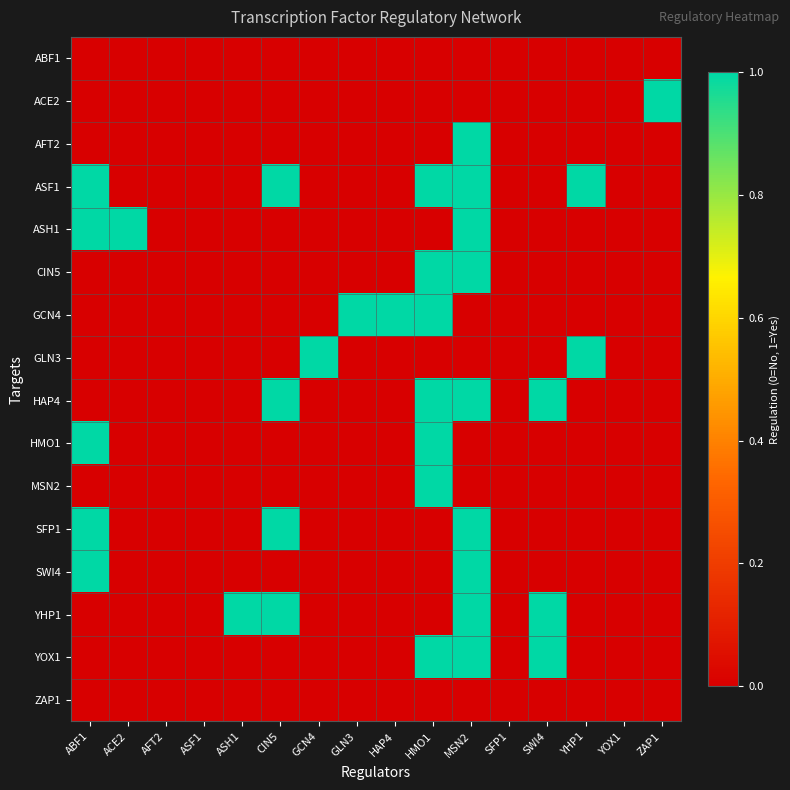

Reading right to left, transcribe all the data shown in this chart.

ABF1: ZAP1=0	YOX1=0	YHP1=0	SWI4=0	SFP1=0	MSN2=0	HMO1=0	HAP4=0	GLN3=0	GCN4=0	CIN5=0	ASH1=0	ASF1=0	AFT2=0	ACE2=0	ABF1=0
ACE2: ZAP1=1	YOX1=0	YHP1=0	SWI4=0	SFP1=0	MSN2=0	HMO1=0	HAP4=0	GLN3=0	GCN4=0	CIN5=0	ASH1=0	ASF1=0	AFT2=0	ACE2=0	ABF1=0
AFT2: ZAP1=0	YOX1=0	YHP1=0	SWI4=0	SFP1=0	MSN2=1	HMO1=0	HAP4=0	GLN3=0	GCN4=0	CIN5=0	ASH1=0	ASF1=0	AFT2=0	ACE2=0	ABF1=0
ASF1: ZAP1=0	YOX1=0	YHP1=1	SWI4=0	SFP1=0	MSN2=1	HMO1=1	HAP4=0	GLN3=0	GCN4=0	CIN5=1	ASH1=0	ASF1=0	AFT2=0	ACE2=0	ABF1=1
ASH1: ZAP1=0	YOX1=0	YHP1=0	SWI4=0	SFP1=0	MSN2=1	HMO1=0	HAP4=0	GLN3=0	GCN4=0	CIN5=0	ASH1=0	ASF1=0	AFT2=0	ACE2=1	ABF1=1
CIN5: ZAP1=0	YOX1=0	YHP1=0	SWI4=0	SFP1=0	MSN2=1	HMO1=1	HAP4=0	GLN3=0	GCN4=0	CIN5=0	ASH1=0	ASF1=0	AFT2=0	ACE2=0	ABF1=0
GCN4: ZAP1=0	YOX1=0	YHP1=0	SWI4=0	SFP1=0	MSN2=0	HMO1=1	HAP4=1	GLN3=1	GCN4=0	CIN5=0	ASH1=0	ASF1=0	AFT2=0	ACE2=0	ABF1=0
GLN3: ZAP1=0	YOX1=0	YHP1=1	SWI4=0	SFP1=0	MSN2=0	HMO1=0	HAP4=0	GLN3=0	GCN4=1	CIN5=0	ASH1=0	ASF1=0	AFT2=0	ACE2=0	ABF1=0
HAP4: ZAP1=0	YOX1=0	YHP1=0	SWI4=1	SFP1=0	MSN2=1	HMO1=1	HAP4=0	GLN3=0	GCN4=0	CIN5=1	ASH1=0	ASF1=0	AFT2=0	ACE2=0	ABF1=0
HMO1: ZAP1=0	YOX1=0	YHP1=0	SWI4=0	SFP1=0	MSN2=0	HMO1=1	HAP4=0	GLN3=0	GCN4=0	CIN5=0	ASH1=0	ASF1=0	AFT2=0	ACE2=0	ABF1=1
MSN2: ZAP1=0	YOX1=0	YHP1=0	SWI4=0	SFP1=0	MSN2=0	HMO1=1	HAP4=0	GLN3=0	GCN4=0	CIN5=0	ASH1=0	ASF1=0	AFT2=0	ACE2=0	ABF1=0
SFP1: ZAP1=0	YOX1=0	YHP1=0	SWI4=0	SFP1=0	MSN2=1	HMO1=0	HAP4=0	GLN3=0	GCN4=0	CIN5=1	ASH1=0	ASF1=0	AFT2=0	ACE2=0	ABF1=1
SWI4: ZAP1=0	YOX1=0	YHP1=0	SWI4=0	SFP1=0	MSN2=1	HMO1=0	HAP4=0	GLN3=0	GCN4=0	CIN5=0	ASH1=0	ASF1=0	AFT2=0	ACE2=0	ABF1=1
YHP1: ZAP1=0	YOX1=0	YHP1=0	SWI4=1	SFP1=0	MSN2=1	HMO1=0	HAP4=0	GLN3=0	GCN4=0	CIN5=1	ASH1=1	ASF1=0	AFT2=0	ACE2=0	ABF1=0
YOX1: ZAP1=0	YOX1=0	YHP1=0	SWI4=1	SFP1=0	MSN2=1	HMO1=1	HAP4=0	GLN3=0	GCN4=0	CIN5=0	ASH1=0	ASF1=0	AFT2=0	ACE2=0	ABF1=0
ZAP1: ZAP1=0	YOX1=0	YHP1=0	SWI4=0	SFP1=0	MSN2=0	HMO1=0	HAP4=0	GLN3=0	GCN4=0	CIN5=0	ASH1=0	ASF1=0	AFT2=0	ACE2=0	ABF1=0